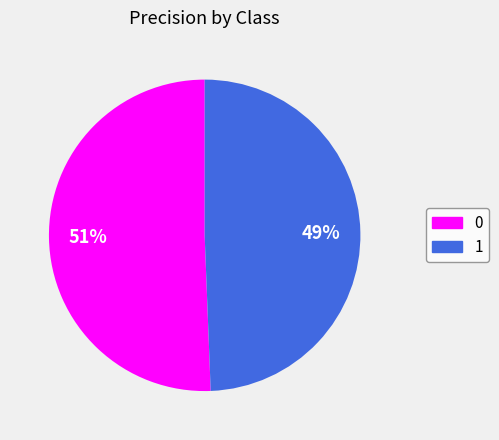

What percentage is the 0 slice, to the nearest percent?

51%